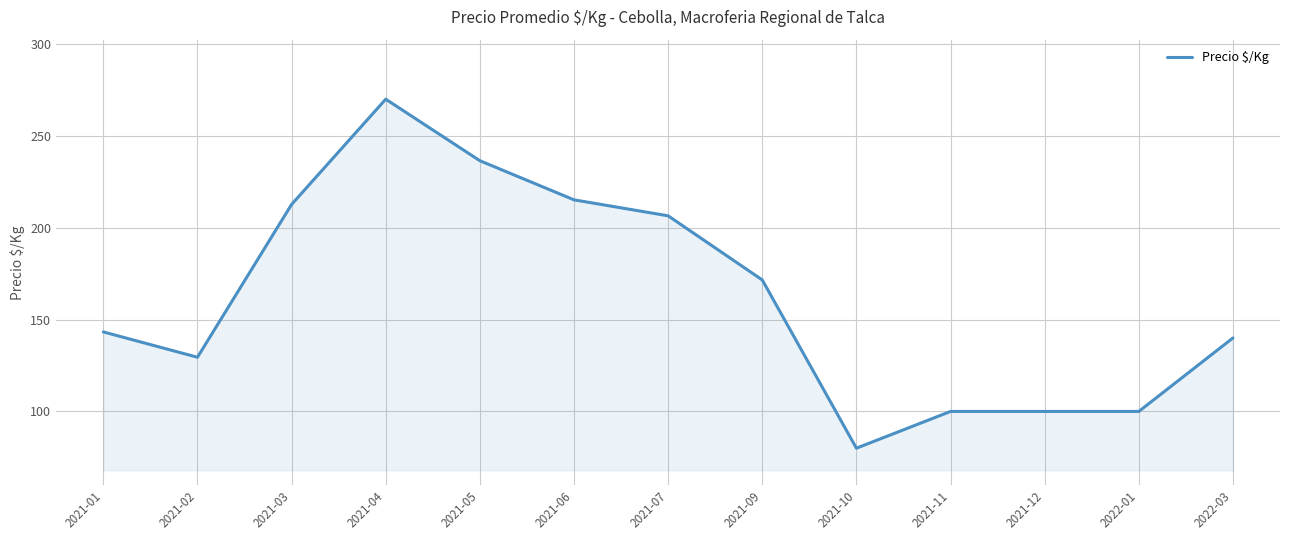

Reading right to left, extract all data points from this chart.

140.0	100.0	100.0	100.0	80.0	171.6	206.5	215.2	236.5	270.0	212.7	129.5	143.3